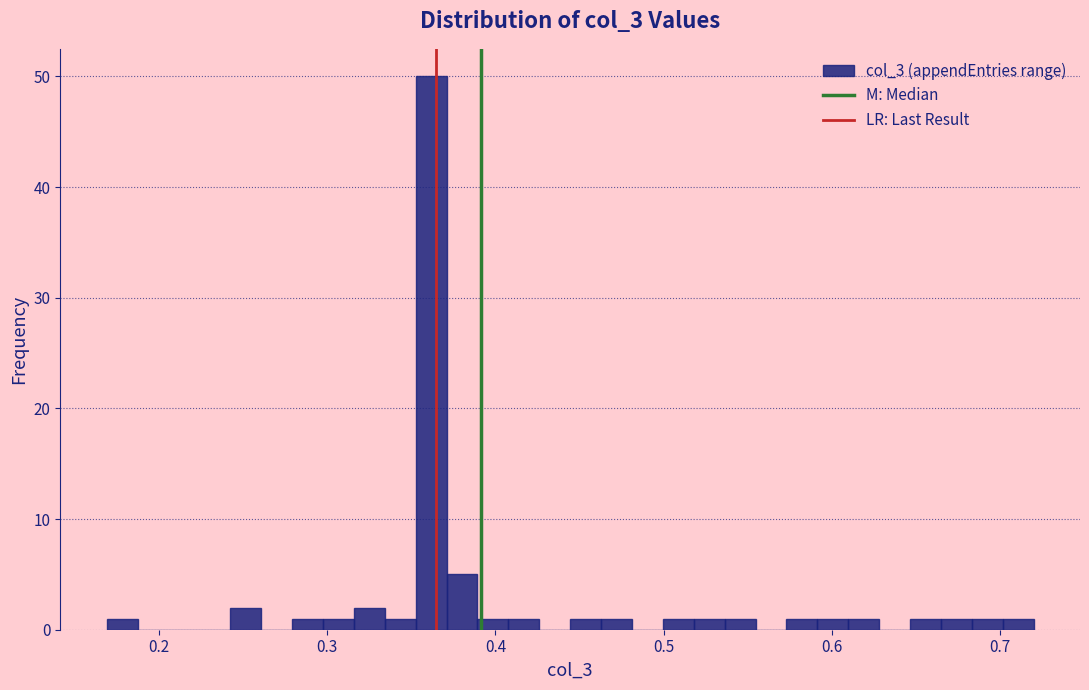

Read against the x-axis, roughly where is the centre of the tallest bar?

0.36